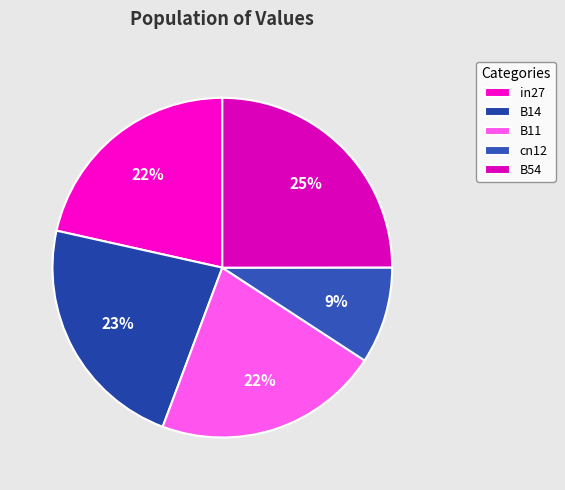

To the nearest percent, what is the combined percentage of B14 and B11?

44%